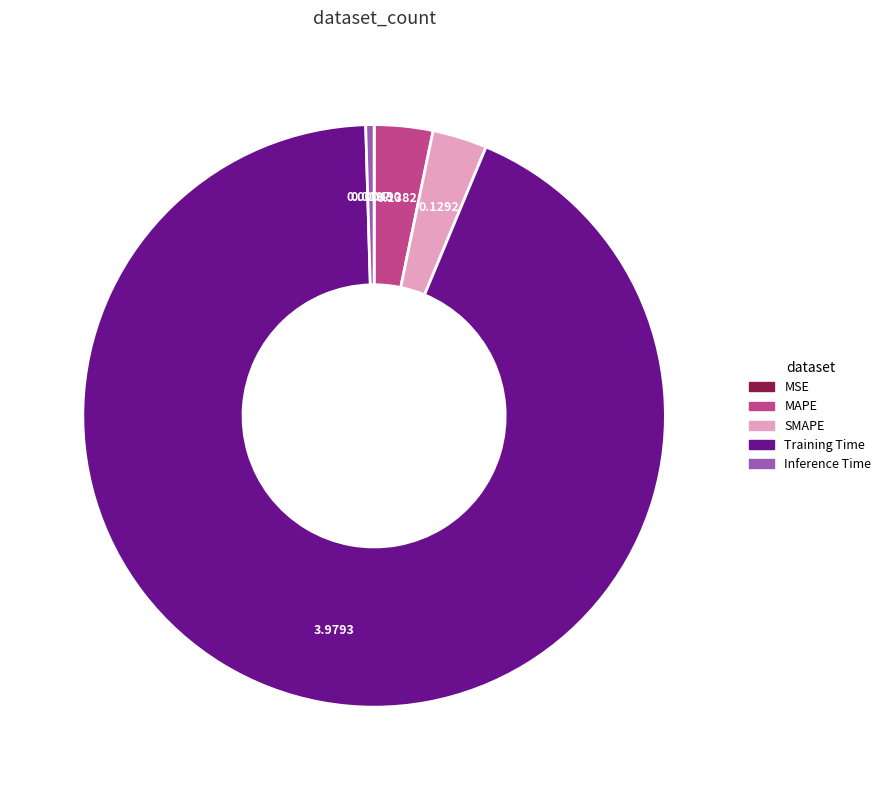

Combined, do SMAPE and MAPE account for over 50%?

No